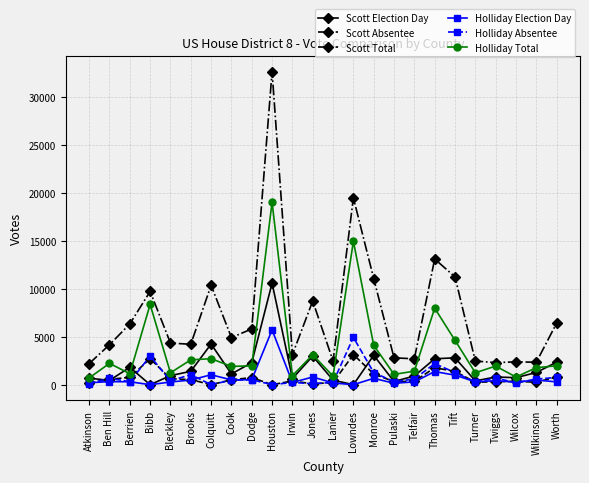

Count the number of data series in this chart.

6